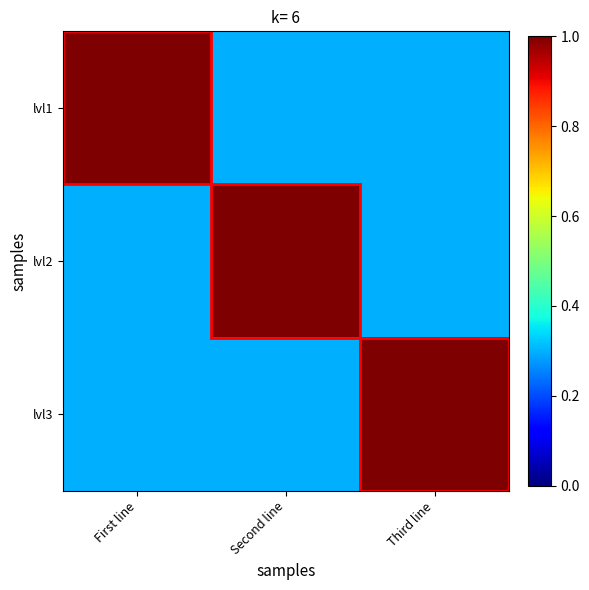

At which category is the sum across all series the highest?

First line